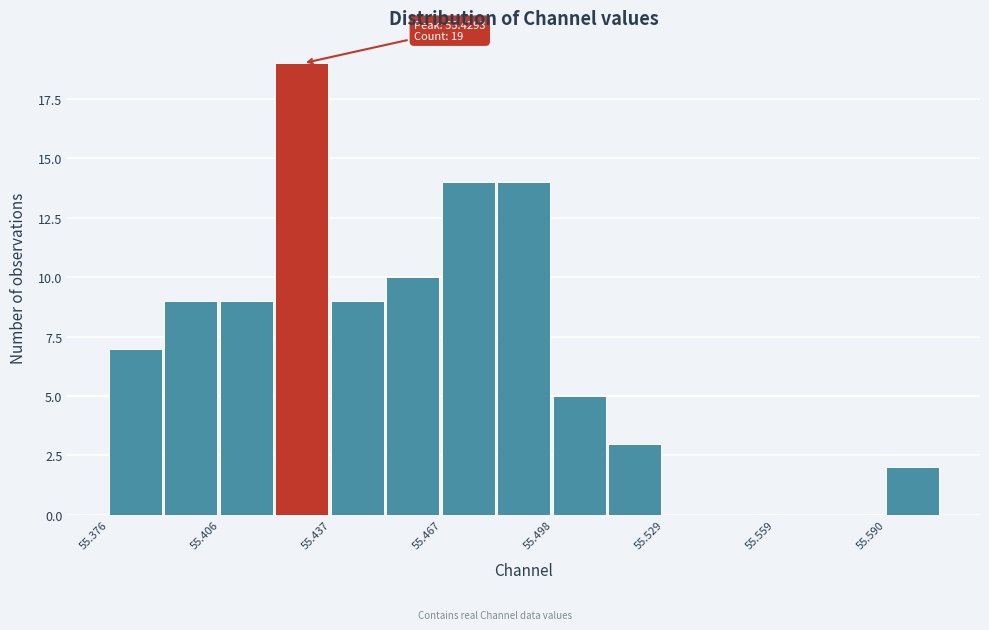

Around what value on the x-axis is the tallest bar? Give the approximate position of its centre, as read against the axis.

55.430